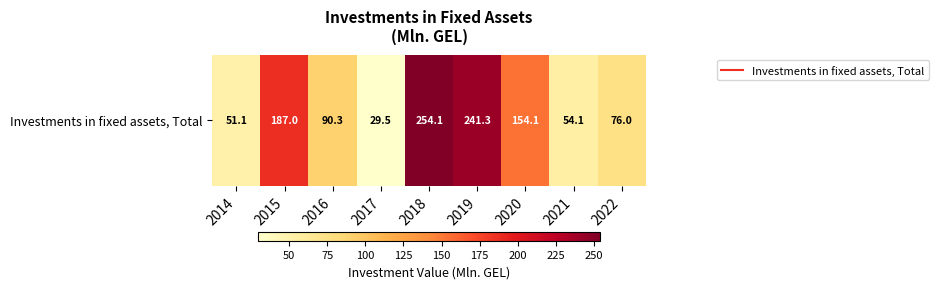

The value at 2021 is 33.5. True or false?

False